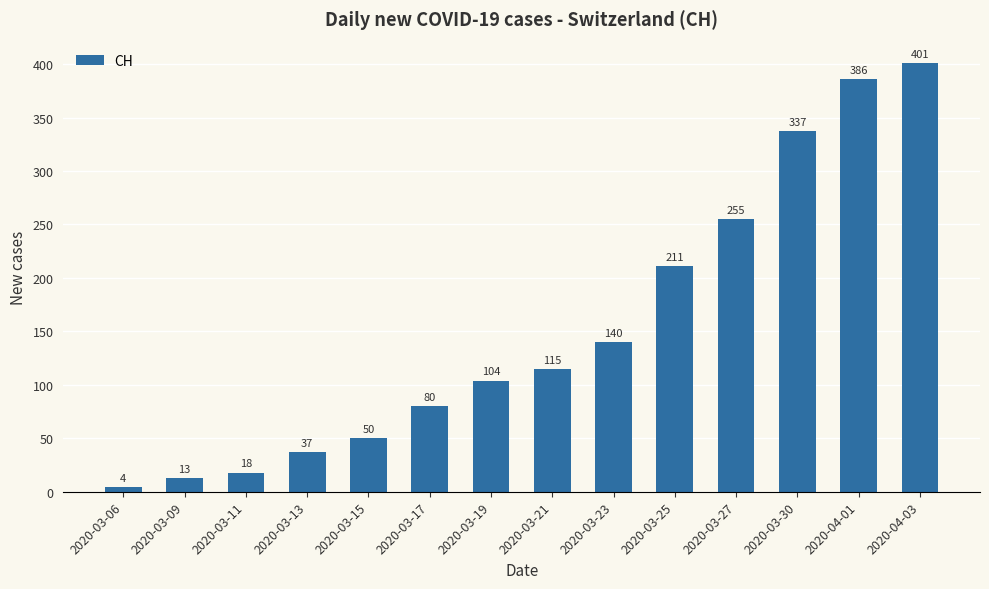

Reading left to right, transcribe all the data shown in this chart.

4	13	18	37	50	80	104	115	140	211	255	337	386	401